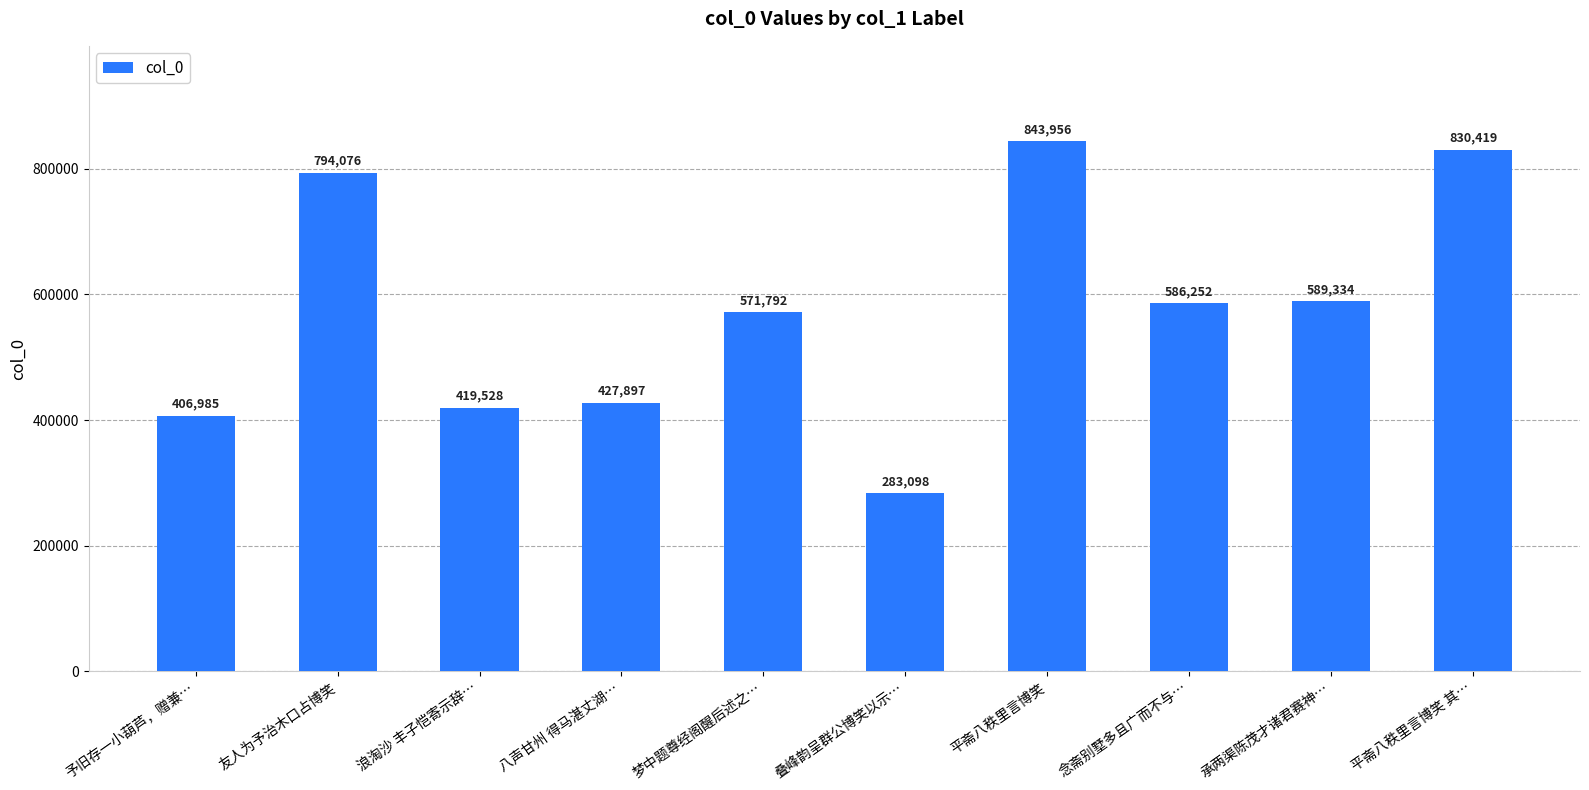

Which has a higher value, 浪淘沙 丰子恺寄示辞… or 平斋八秩里言博笑 其…?

平斋八秩里言博笑 其…